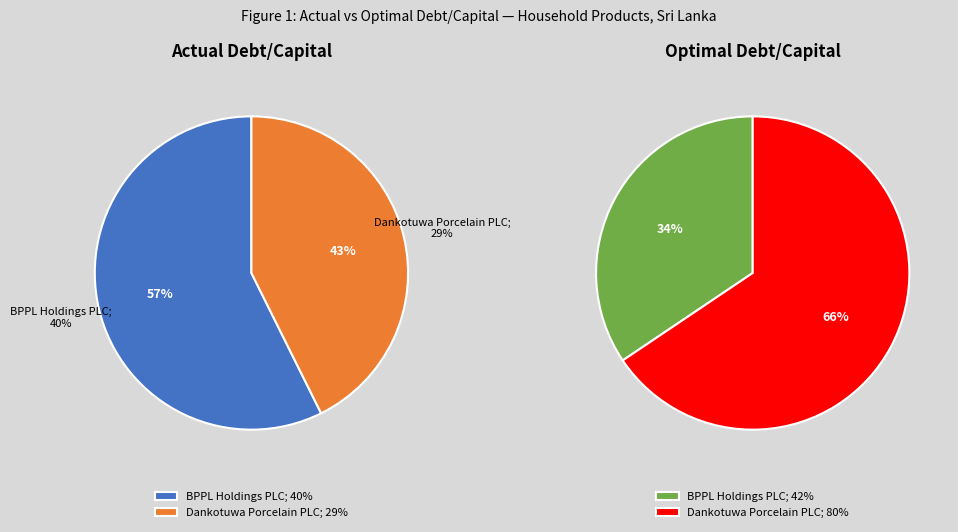

Is there any slice that represents more than half of the pie?

Yes